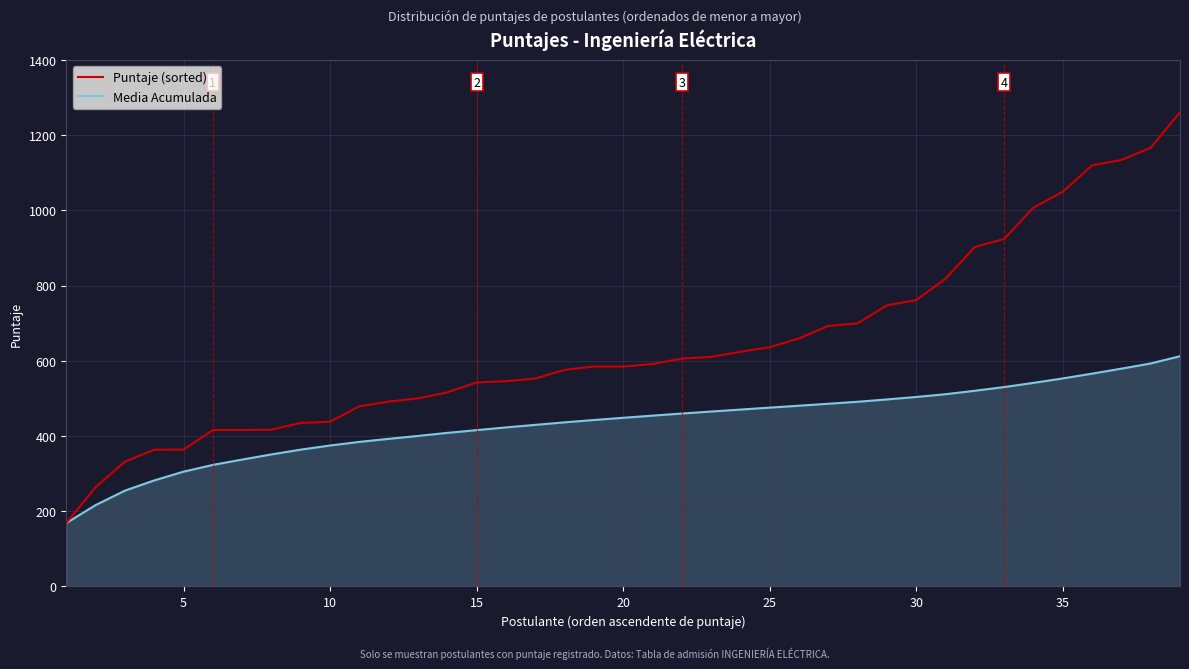

List the series in order of their peak value, lowest first.

Media Acumulada, Puntaje (sorted)